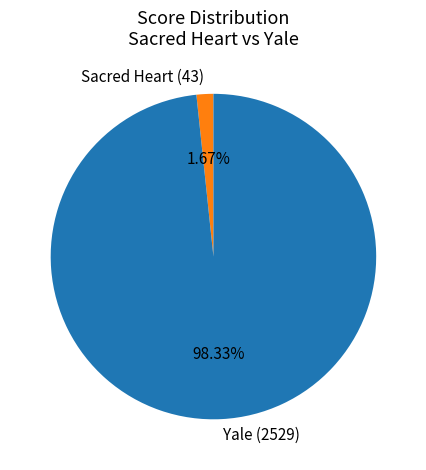

Which category has the biggest portion of the pie?

Yale (2529)